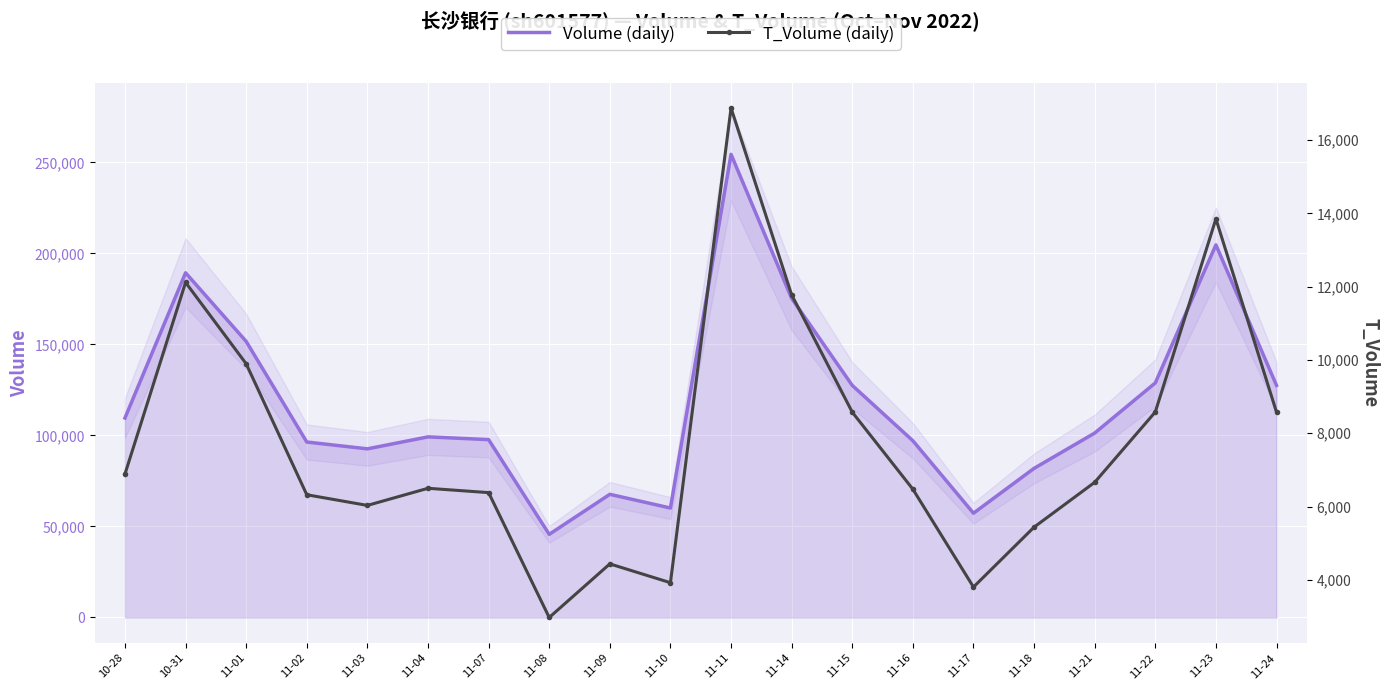

What is the label of the 13th point from the left?

11-15